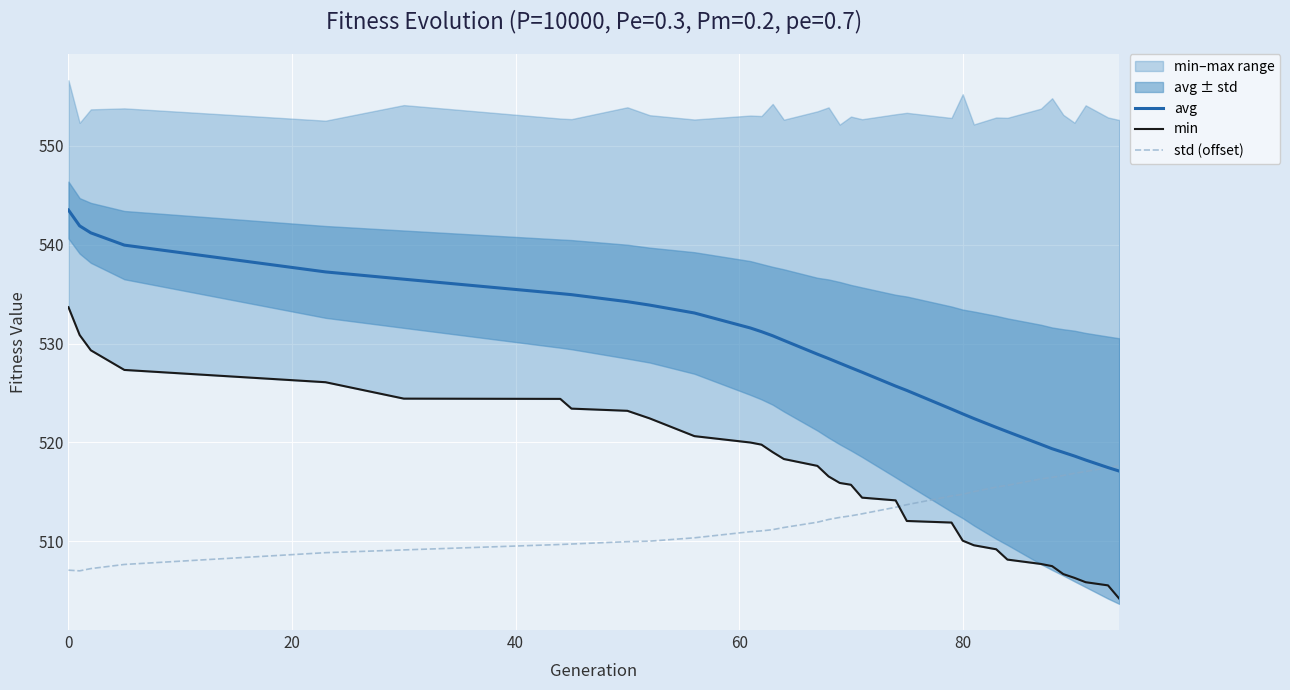

What is the minimum value for std (offset)?

507.0